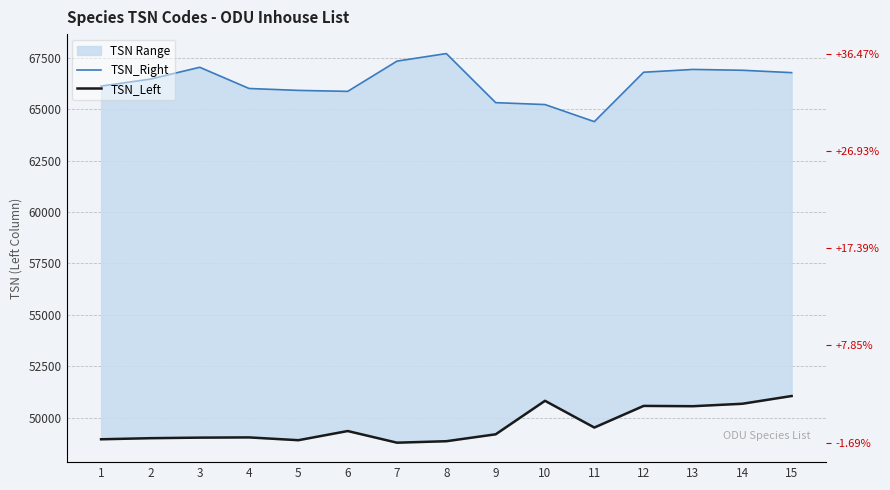

True or false: TSN_Left and TSN_Right cross at least once.

False